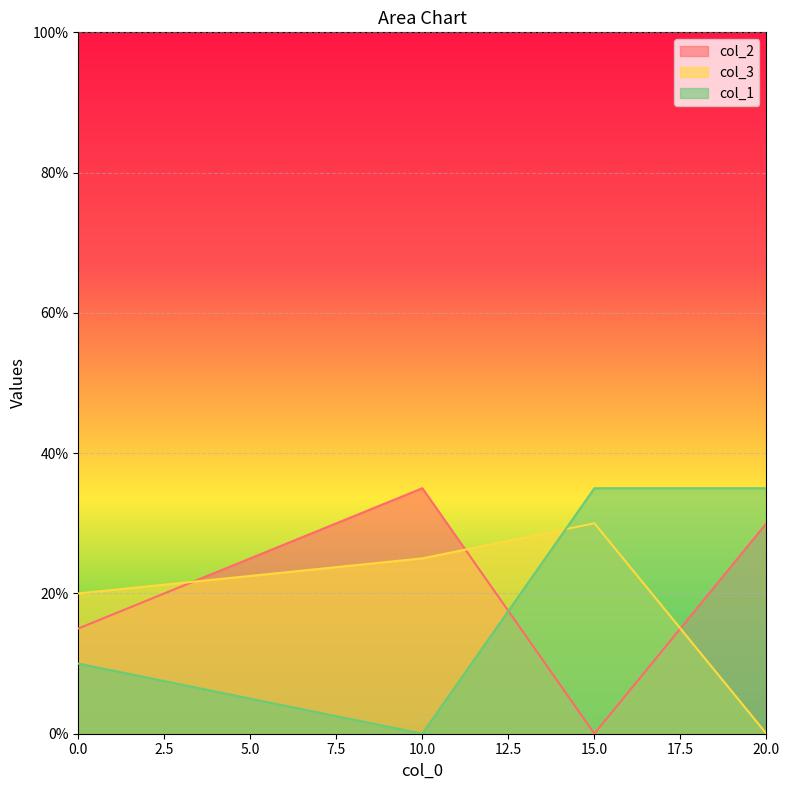

How many values in the col_3 series are below 25?

2